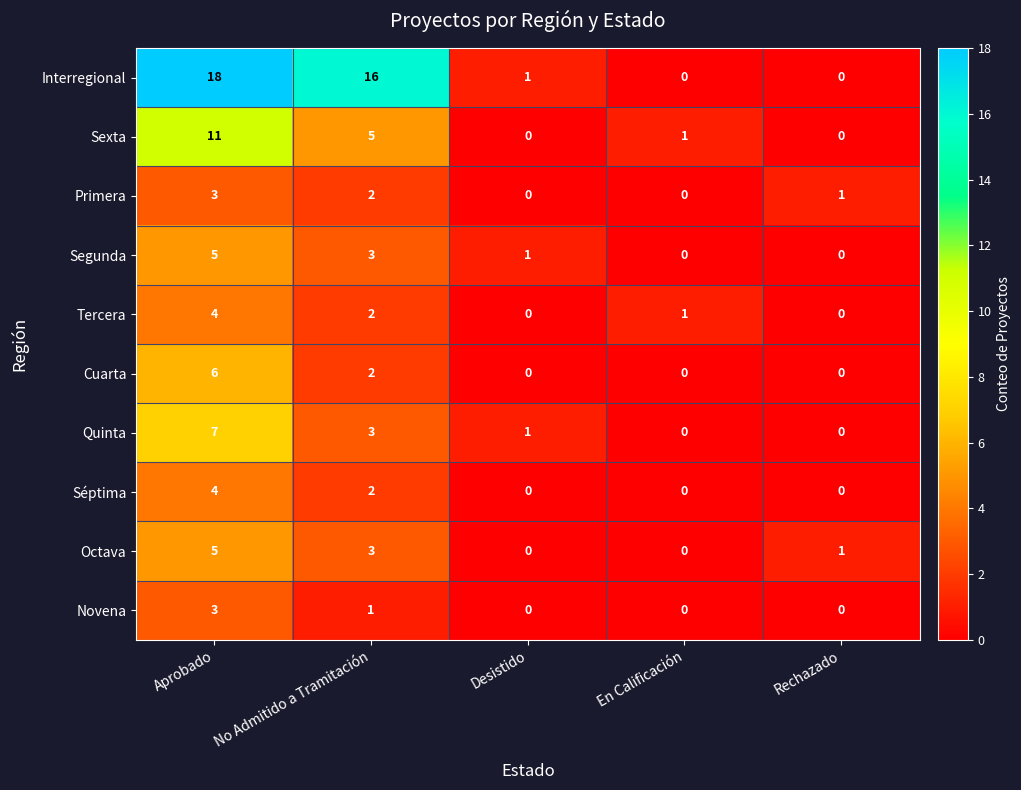

True or false: Quinta has a value of 9 at Aprobado.

False